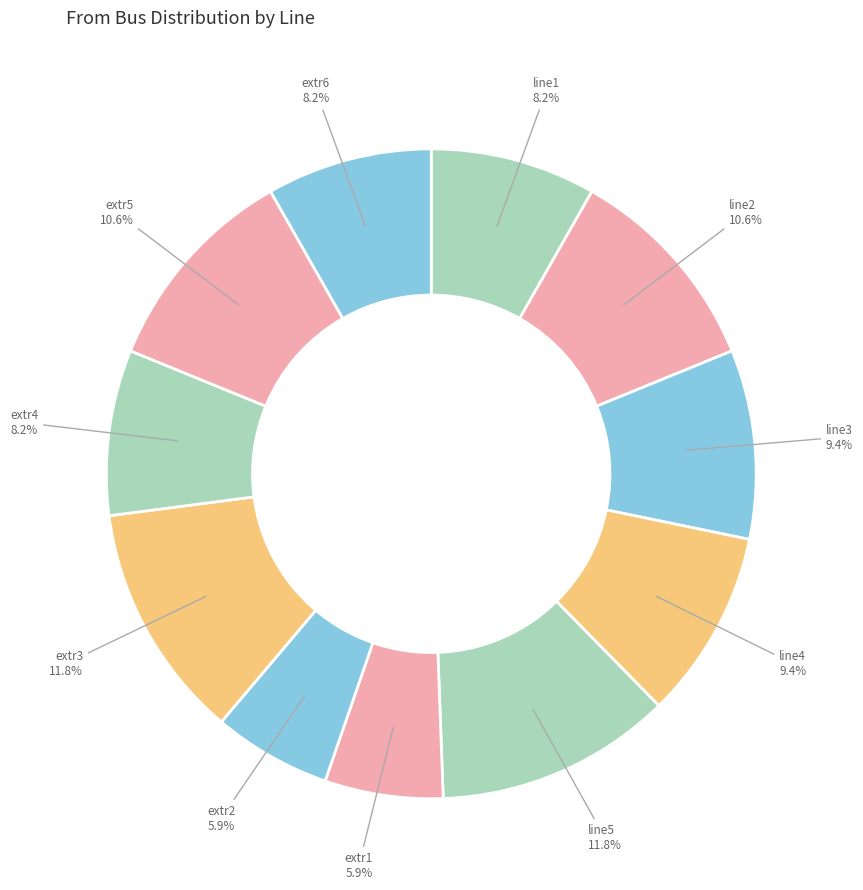

Which slice is the smallest?

extr1